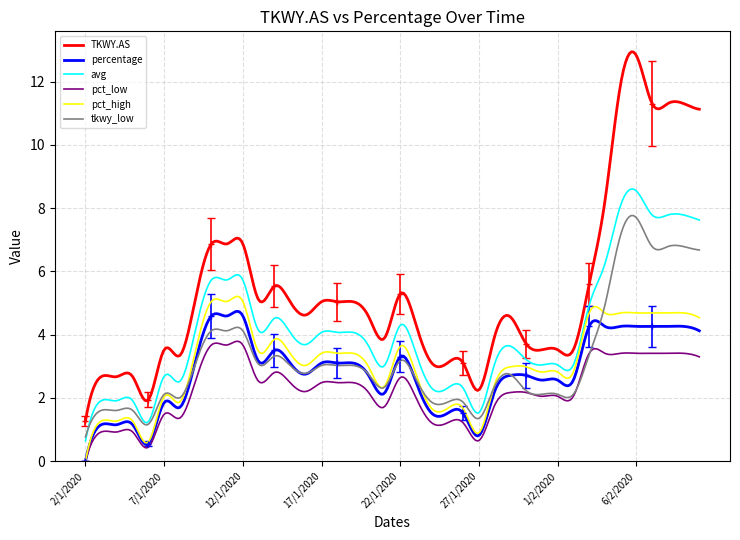

What is the average value of the percentage series?

2.8